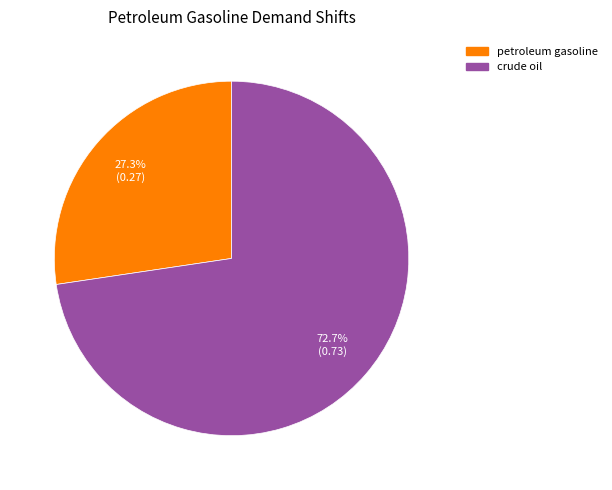

Does any single category account for the majority?

Yes